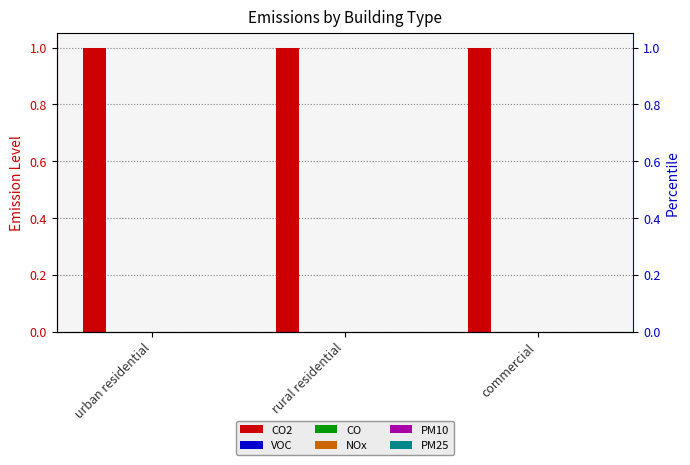

Are the bars horizontal?

No